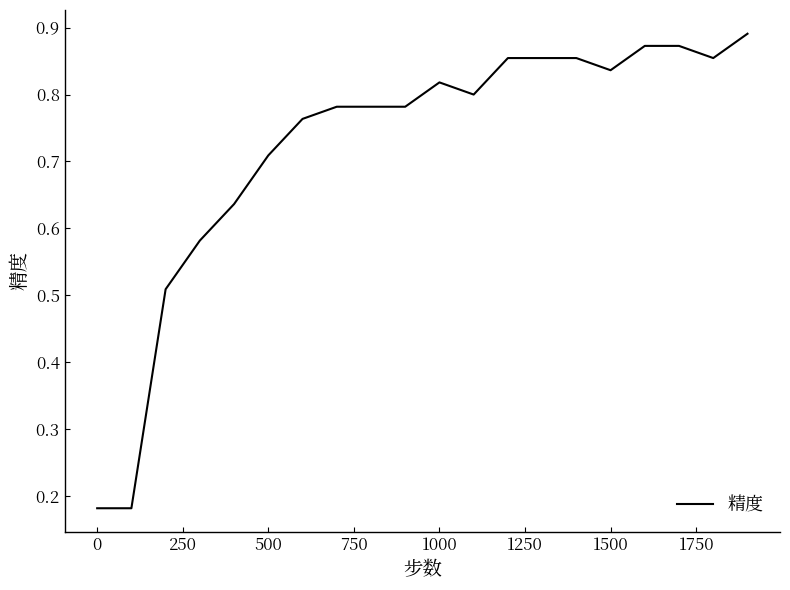

Does the chart display data point markers on the line(s)?

No